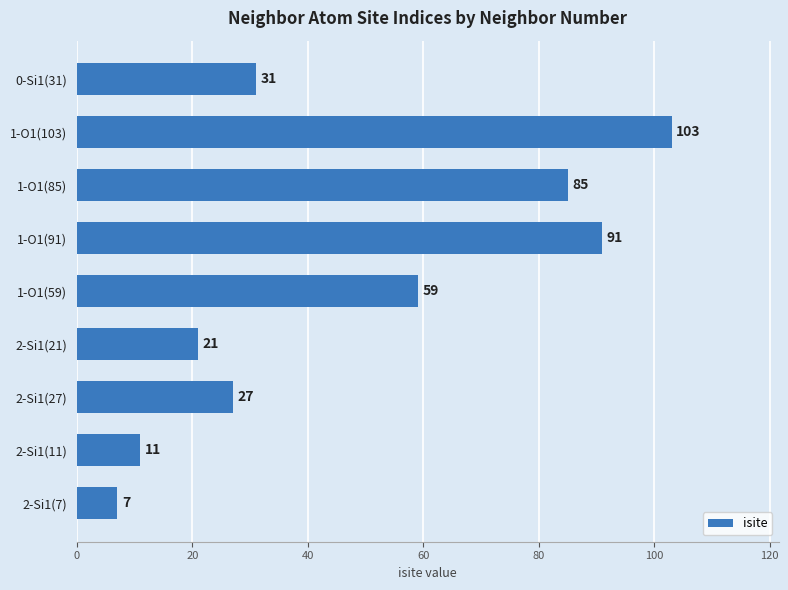

Reading top to bottom, what are all the values shown in this chart?

0-Si1(31)=31	1-O1(103)=103	1-O1(85)=85	1-O1(91)=91	1-O1(59)=59	2-Si1(21)=21	2-Si1(27)=27	2-Si1(11)=11	2-Si1(7)=7